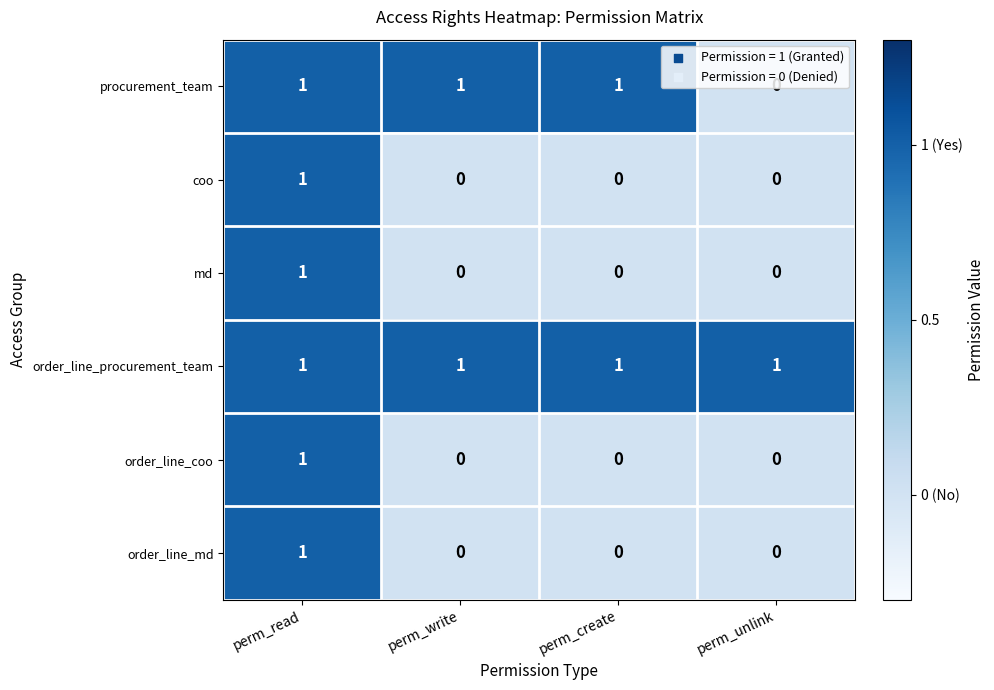

The order_line_procurement_team series shows 1 at perm_read. True or false?

True